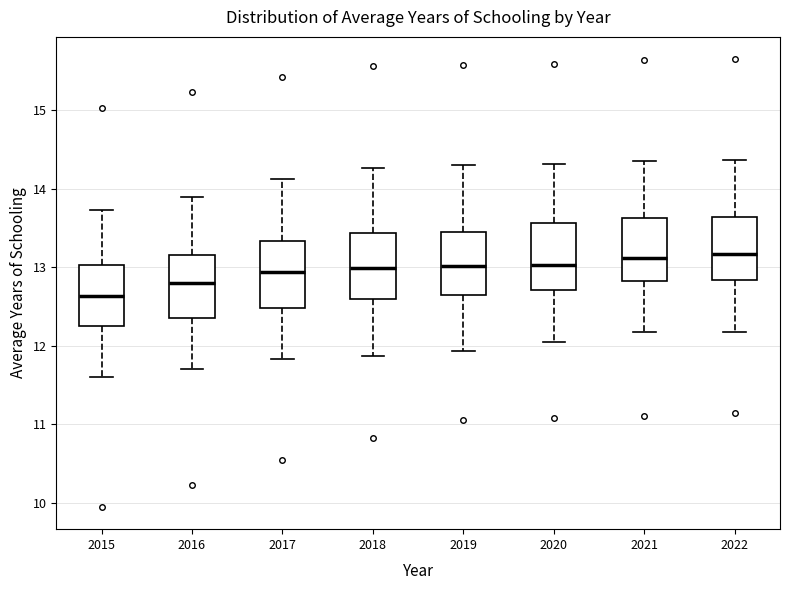

Reading left to right, transcribe this box plot: for each box, give where its median line is, the range the box spans, and where its two whiskers end, as read against the y-axis. The values are not printed on the chart, so give them approximately, as read against the axis.

2015: median 12.6, box 12.3 to 13.0, whiskers 11.6 to 13.7
2016: median 12.8, box 12.4 to 13.2, whiskers 11.7 to 13.9
2017: median 12.9, box 12.5 to 13.3, whiskers 11.8 to 14.1
2018: median 13.0, box 12.6 to 13.4, whiskers 11.9 to 14.3
2019: median 13.0, box 12.6 to 13.5, whiskers 11.9 to 14.3
2020: median 13.0, box 12.7 to 13.6, whiskers 12.1 to 14.3
2021: median 13.1, box 12.8 to 13.6, whiskers 12.2 to 14.4
2022: median 13.2, box 12.8 to 13.6, whiskers 12.2 to 14.4